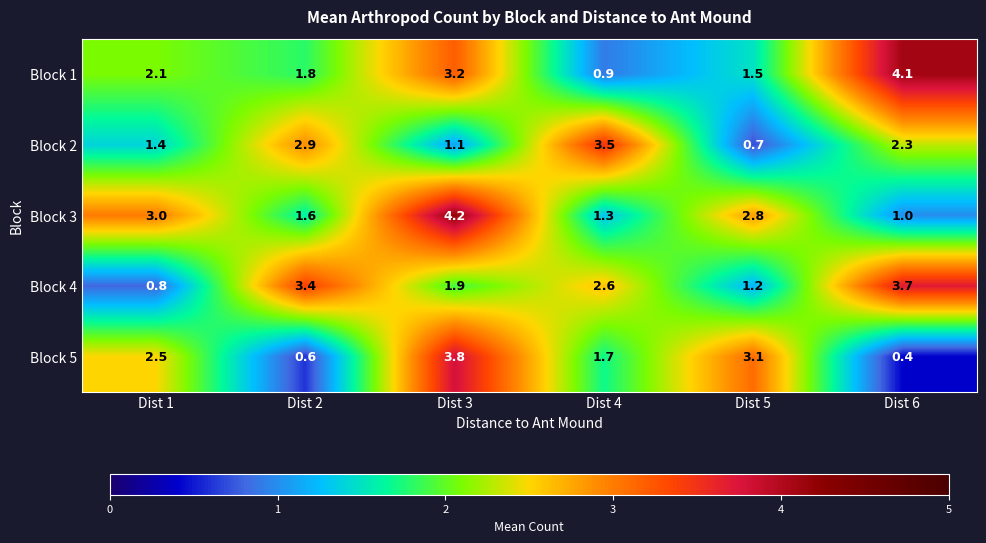

Which series has the largest range (max minus min)?

Block 5